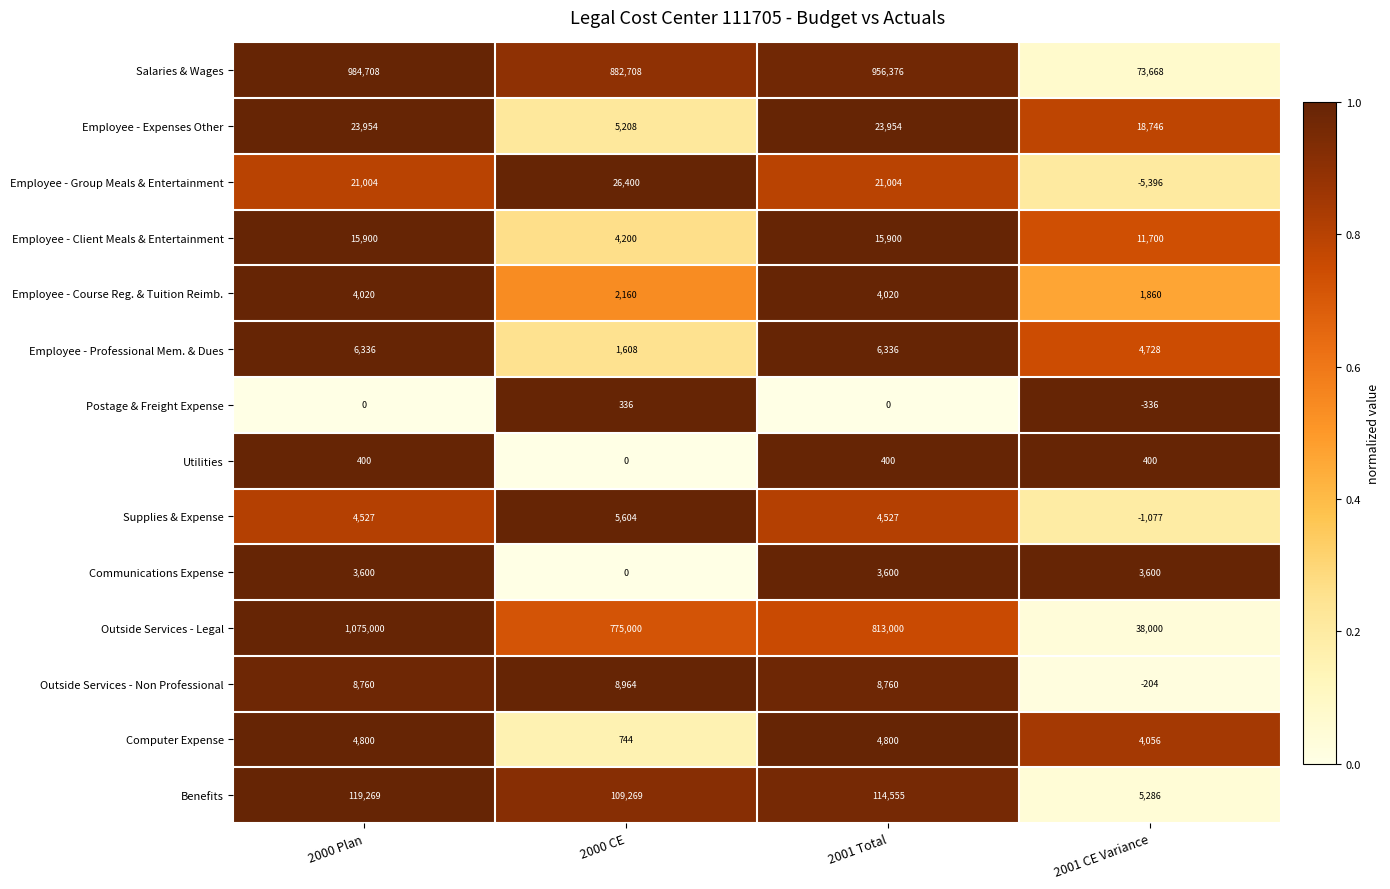

Is the value of Computer Expense at 2000 CE greater than the value of Employee - Client Meals & Entertainment at 2001 CE Variance?

No